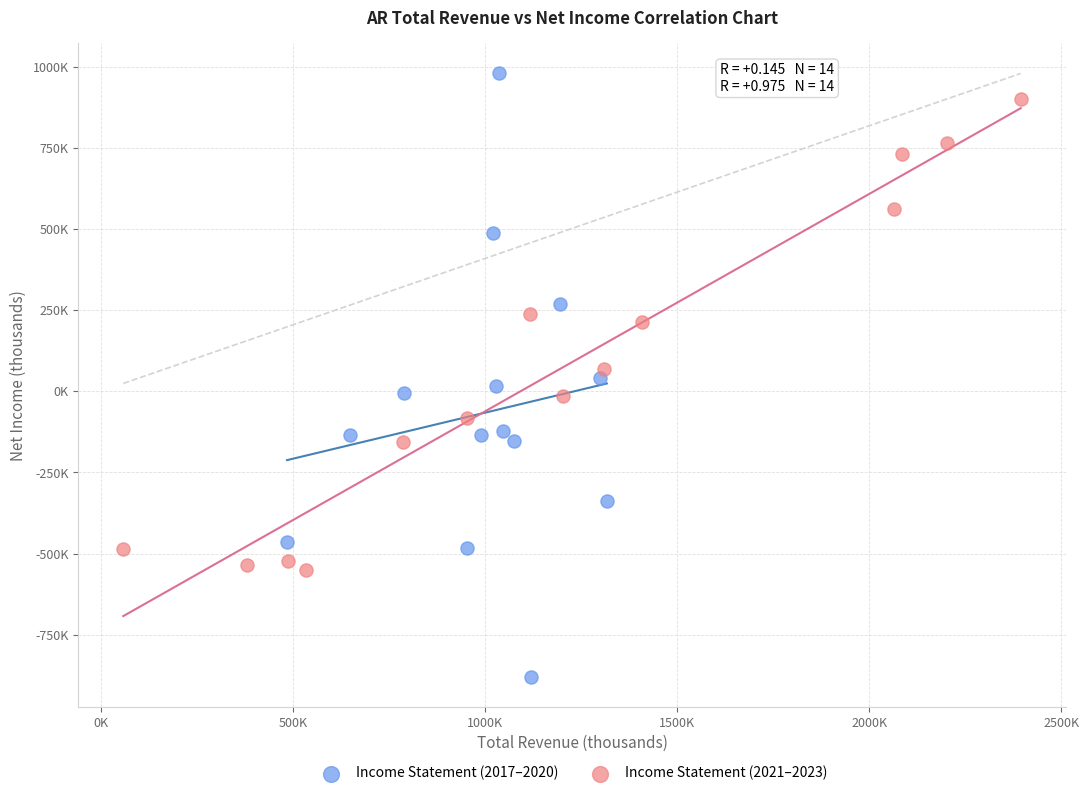

Which series reaches the maximum Y coordinate?

Income Statement (2017–2020)